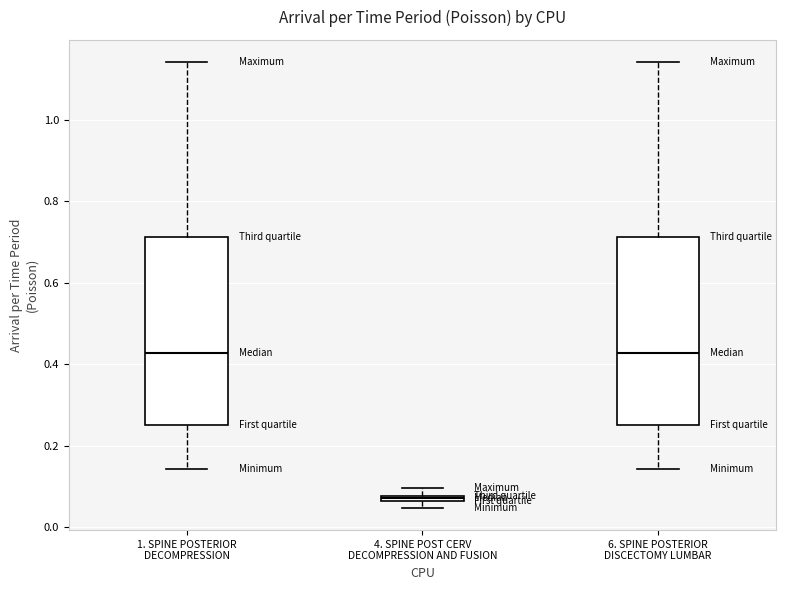

Where is the upper edge of the box for 1. SPINE POSTERIOR DECOMPRESSION on the y-axis? The values are not printed on the chart, so give them approximately, as read against the axis.

0.72